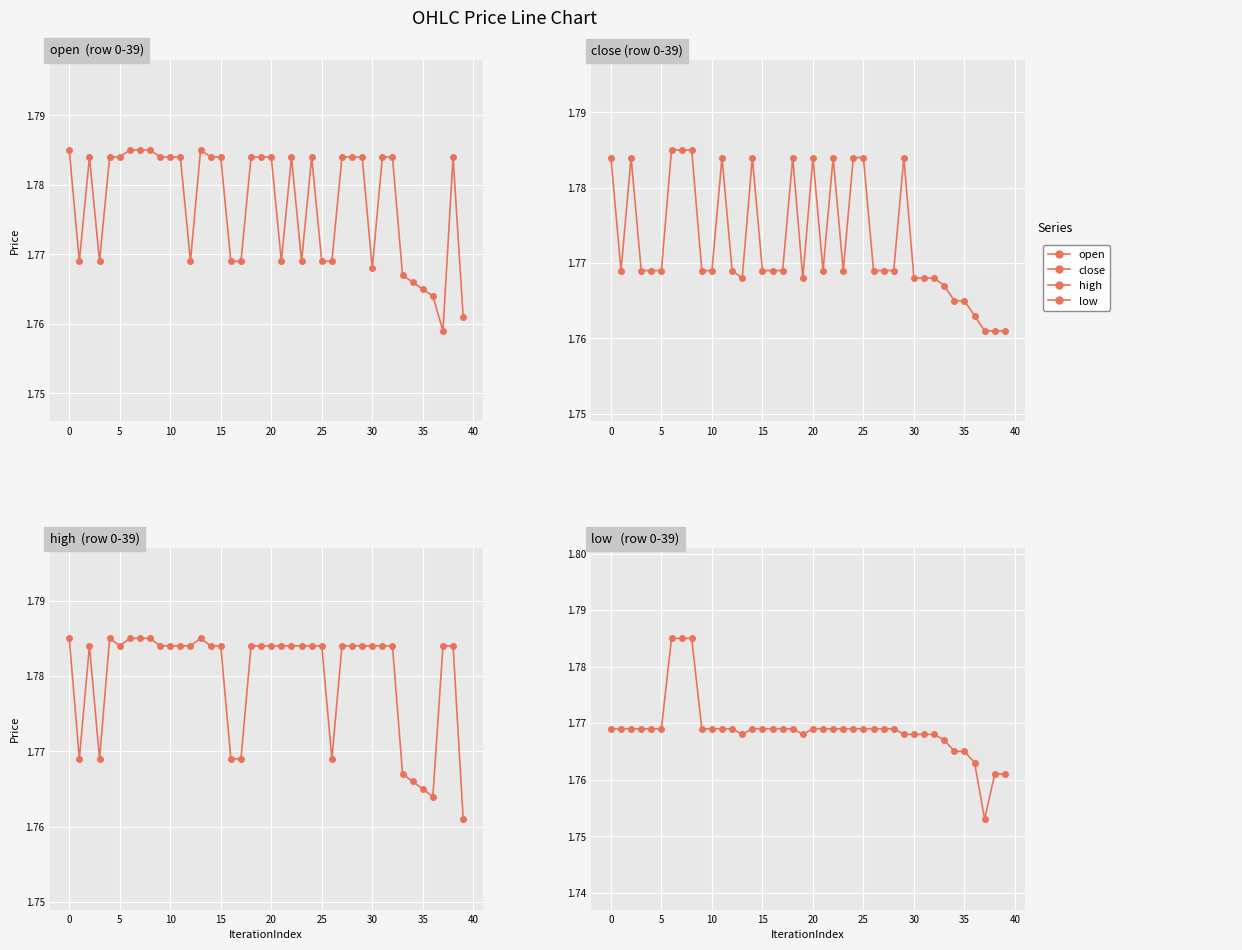

What is the label of the 40th point from the left?

39